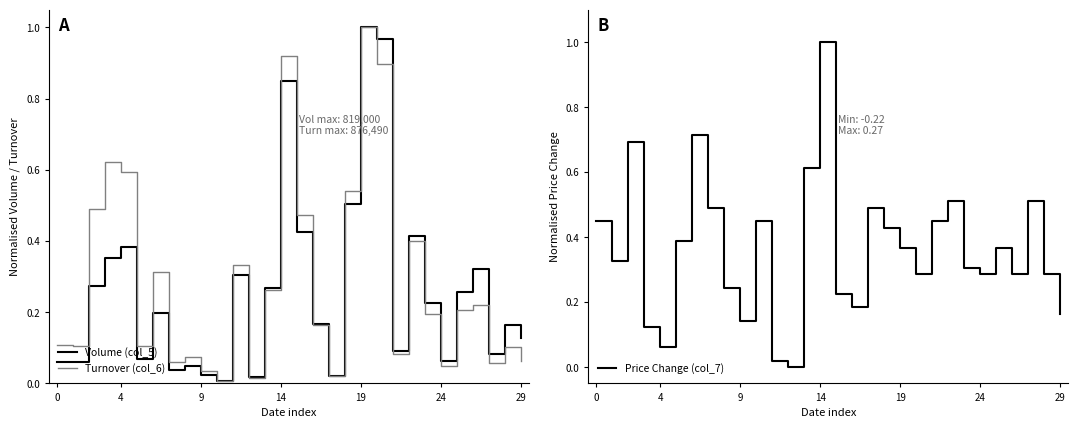

Does the chart have visible grid lines?

No